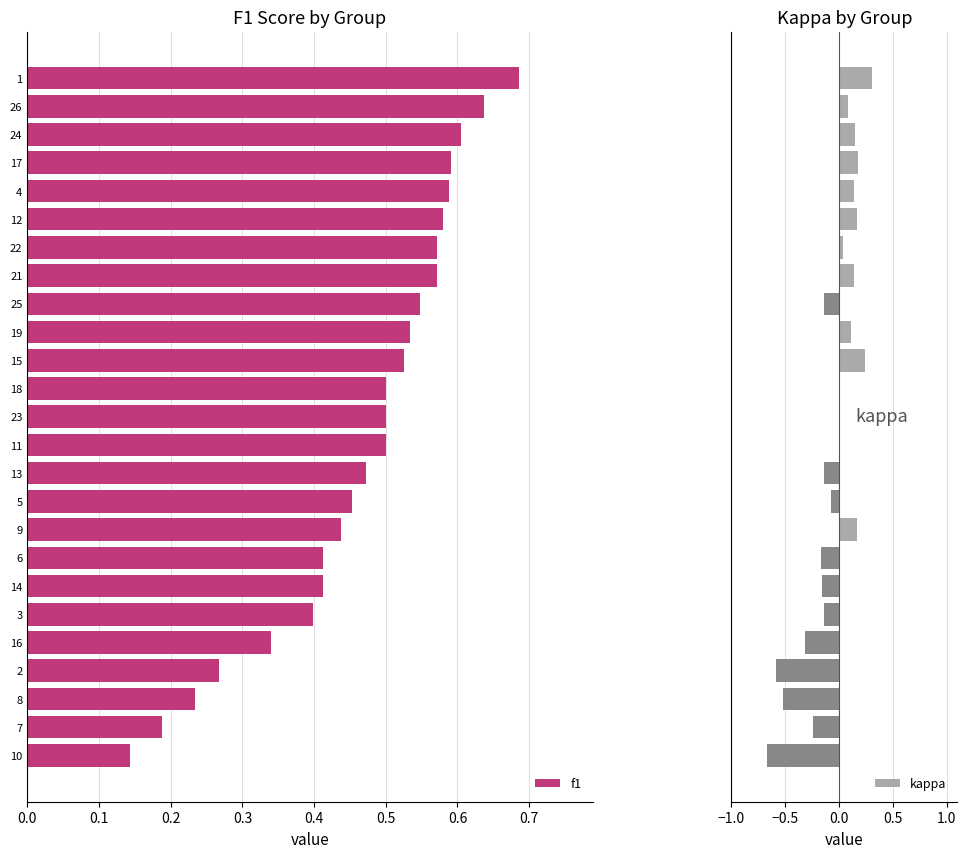

Are the bars grouped side by side (vs. stacked)?

Yes